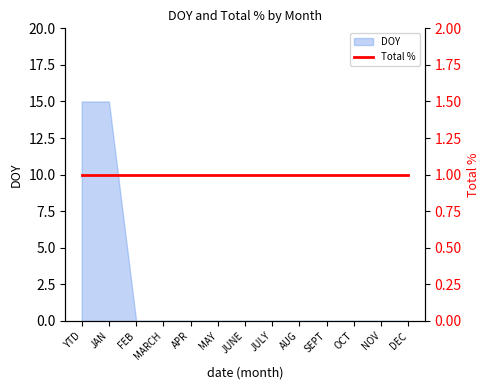

The value at YTD is 20. True or false?

False